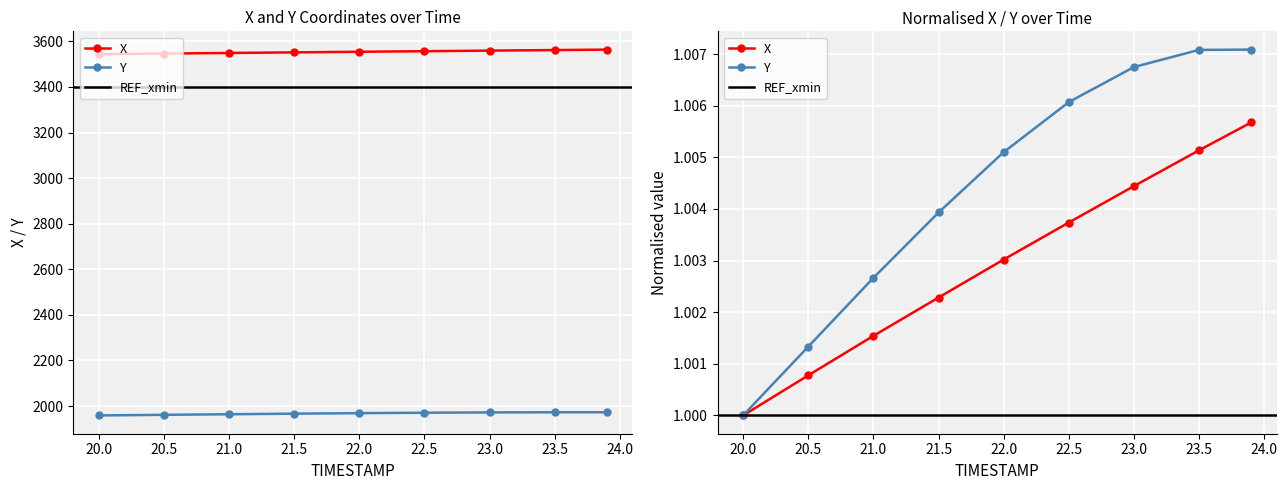

Count the number of data series in this chart.

2